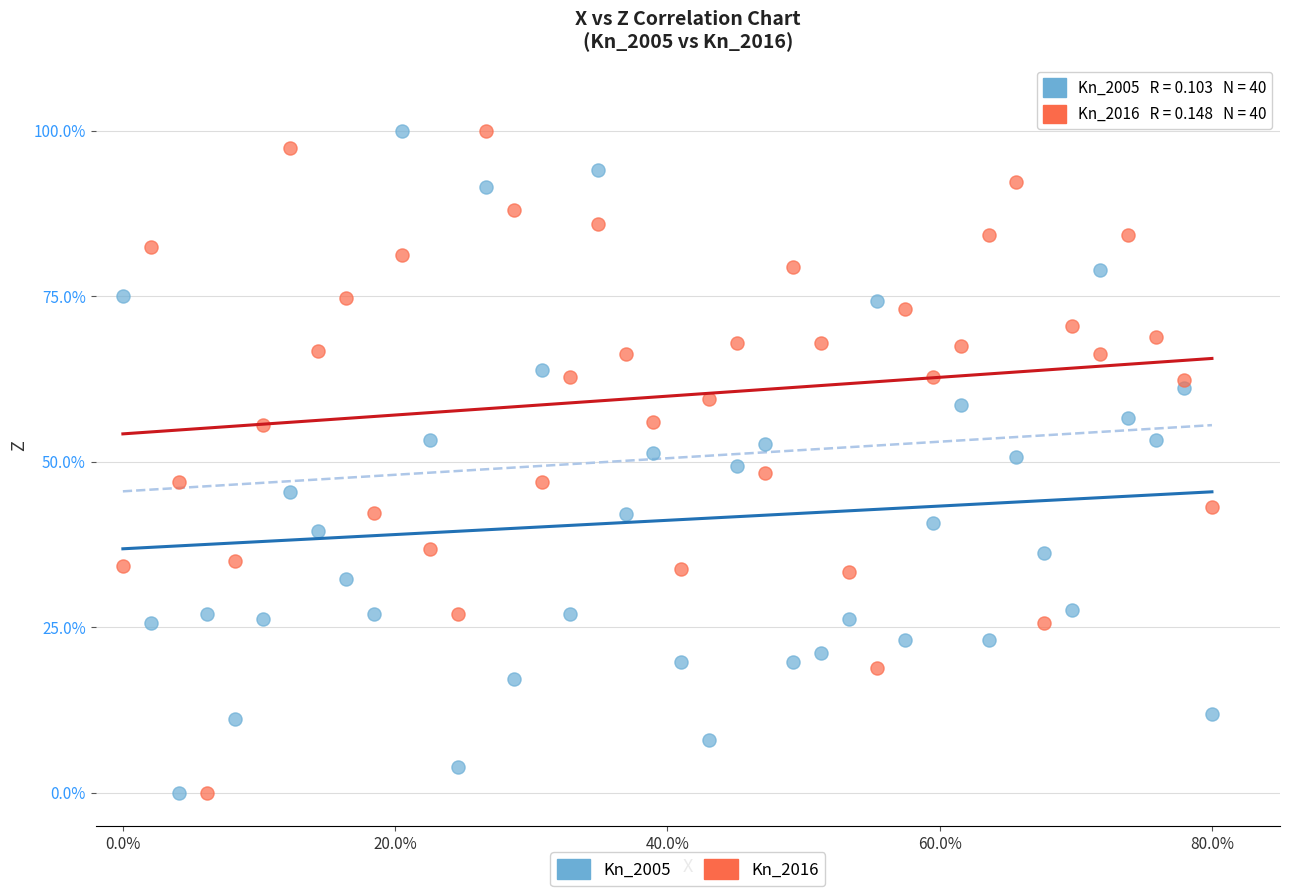

What is the X range (max minus min) for the scatter plot?

80.0